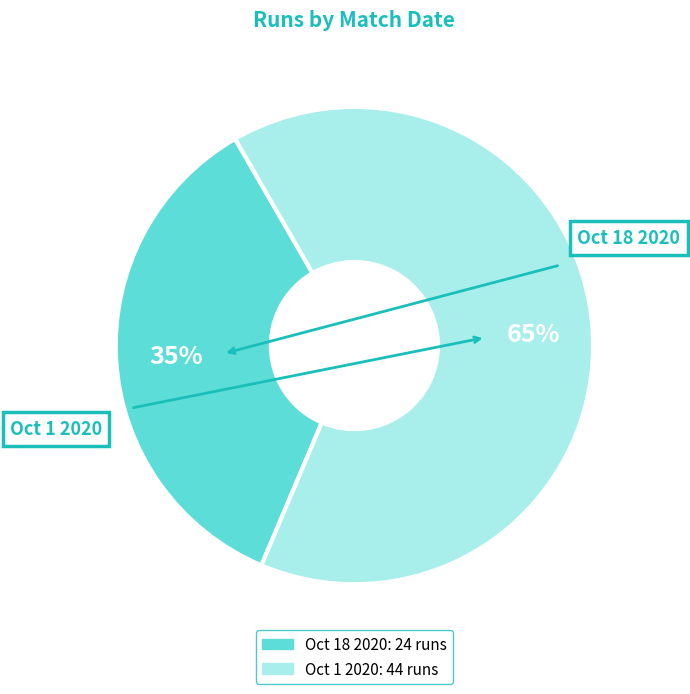

Which has a higher value, Oct 1 2020 or Oct 18 2020?

Oct 1 2020